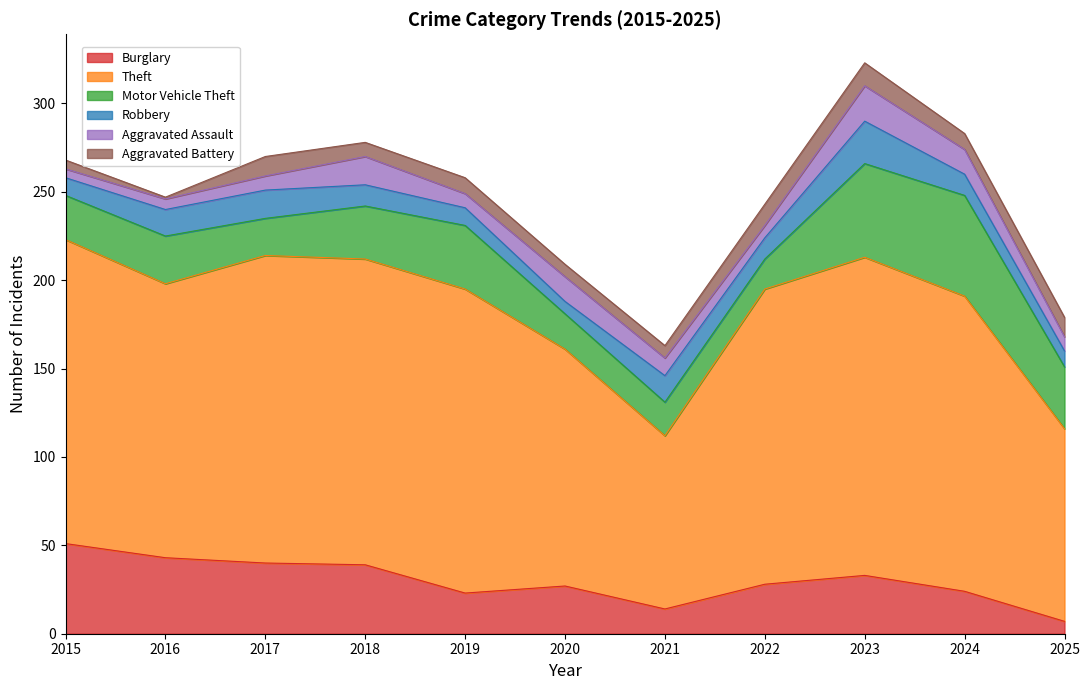

Reading right to left, transcribe all the data shown in this chart.

Burglary: 7	24	33	28	14	27	23	39	40	43	51
Theft: 109	167	180	167	98	134	172	173	174	155	172
Motor Vehicle Theft: 35	57	53	17	19	20	36	30	21	27	25
Robbery: 9	12	24	12	15	7	10	12	16	15	10
Aggravated Assault: 8	14	20	7	10	14	8	16	8	6	5
Aggravated Battery: 11	9	13	12	7	7	9	8	11	1	5